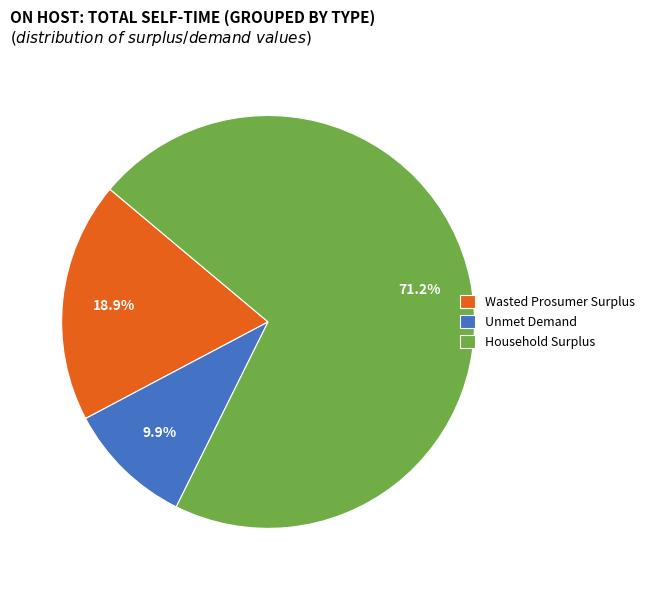

To the nearest percent, what percentage of the pie is Wasted Prosumer Surplus?

19%